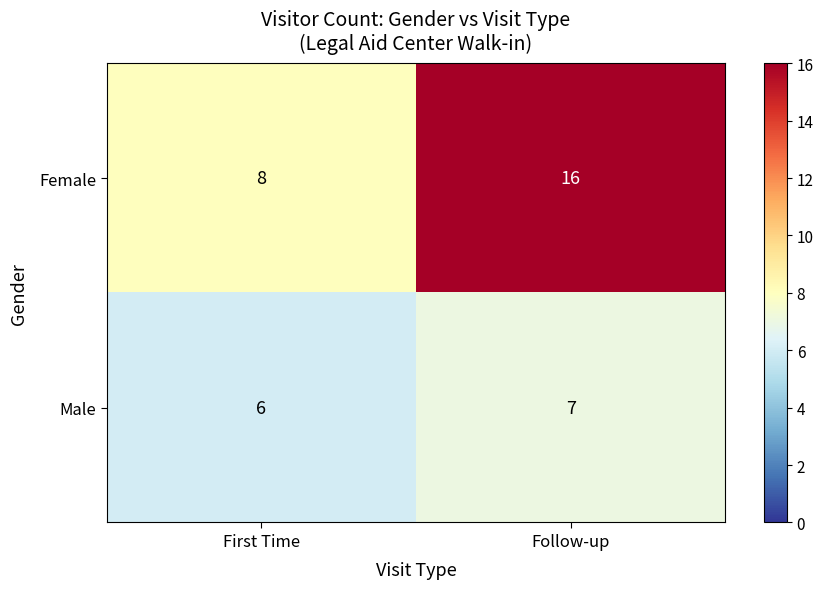

True or false: Female has a value of 26 at Follow-up.

False